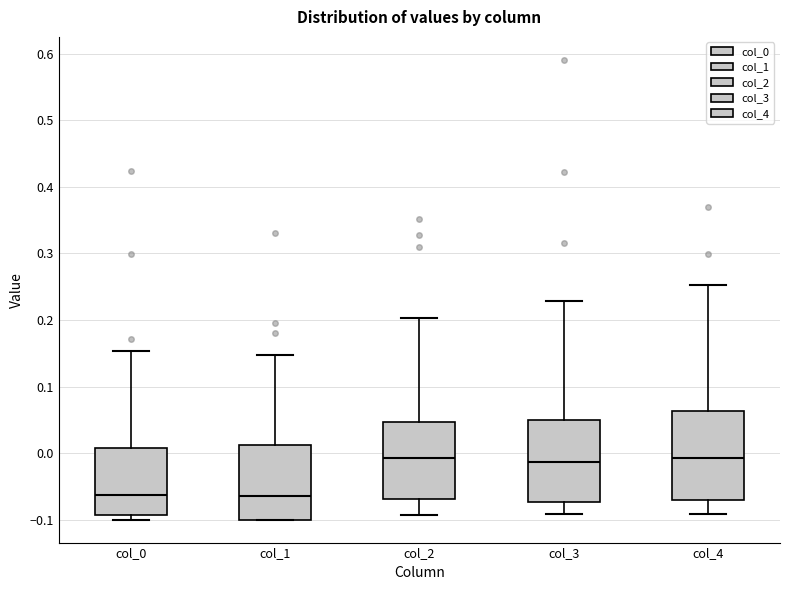

Where does the lower whisker of the box for col_4 end on the y-axis? The values are not printed on the chart, so give them approximately, as read against the axis.

-0.09